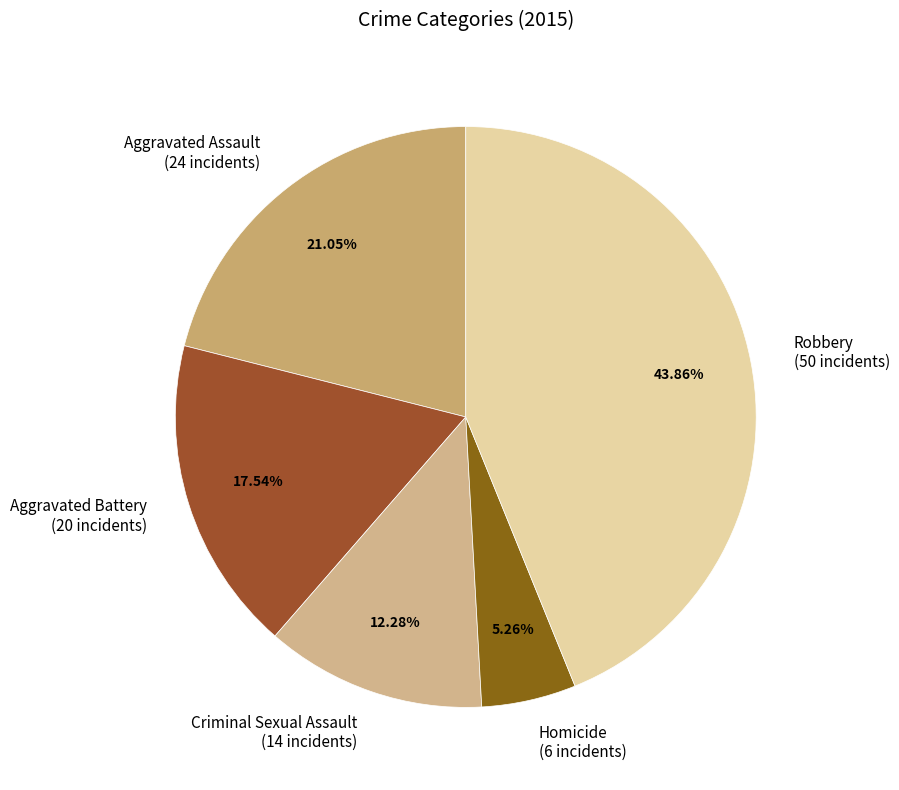

To the nearest percent, what is the difference between the largest and smallest slice percentages?

39%